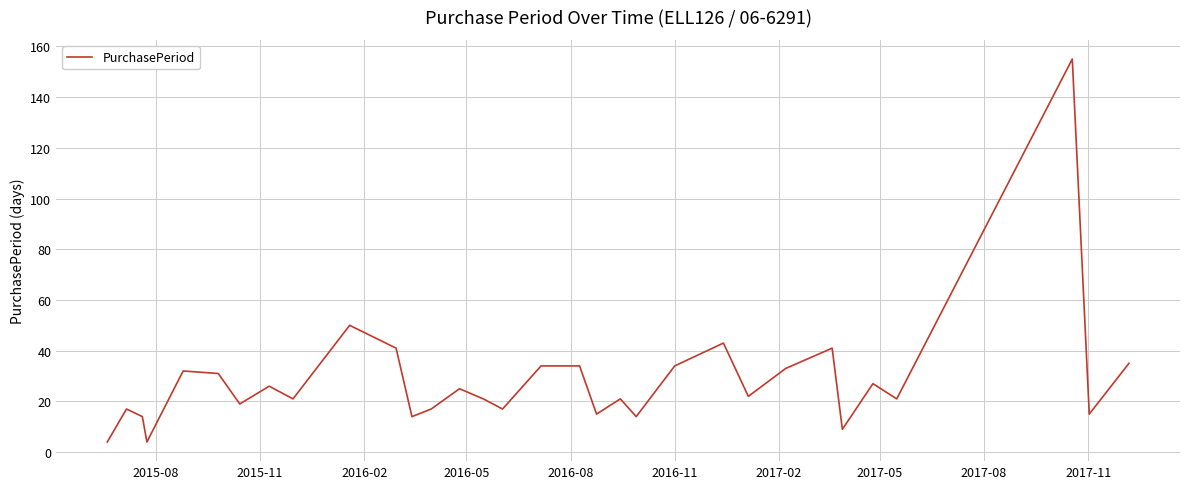

What is the difference between the maximum and minimum values?

151